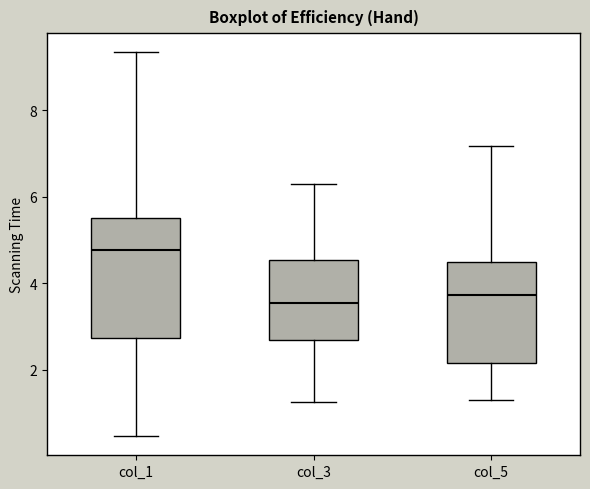

Reading left to right, transcribe this box plot: for each box, give where its median line is, the range the box spans, and where its two whiskers end, as read against the y-axis. The values are not printed on the chart, so give them approximately, as read against the axis.

col_1: median 4.8, box 2.8 to 5.6, whiskers 0.4 to 9.4
col_3: median 3.6, box 2.6 to 4.6, whiskers 1.2 to 6.4
col_5: median 3.8, box 2.2 to 4.6, whiskers 1.4 to 7.2